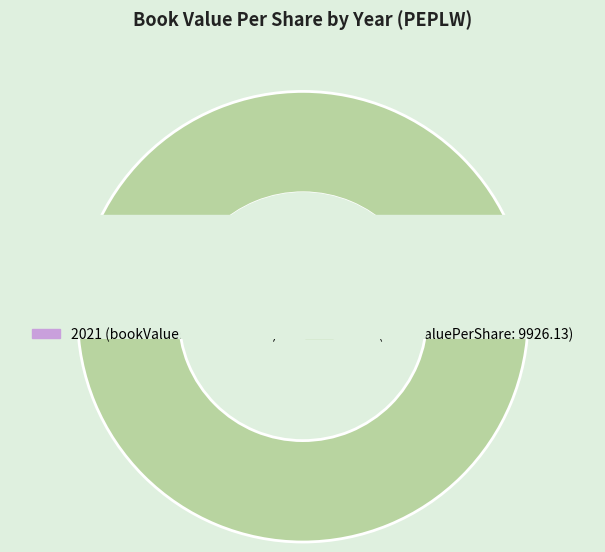

Which has a higher value, 2022 or 2021?

2022